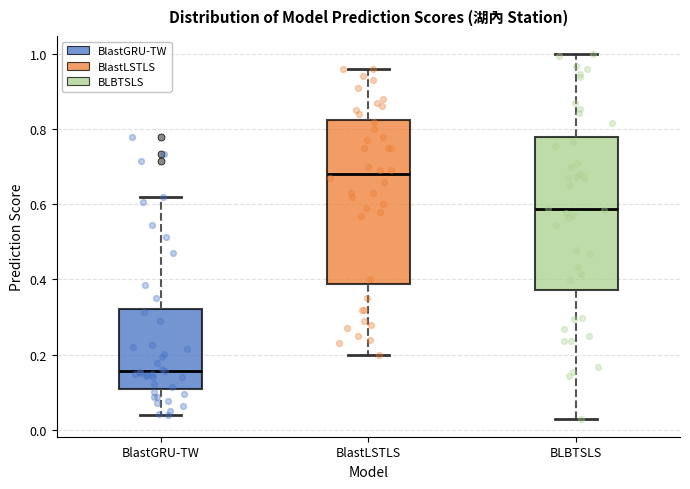

Reading left to right, read every box against the y-axis: the position of its median line, the range the box covers, and the ends of its whiskers. The values are not printed on the chart, so give them approximately, as read against the axis.

BlastGRU-TW: median 0.16, box 0.10 to 0.32, whiskers 0.04 to 0.62
BlastLSTLS: median 0.68, box 0.38 to 0.82, whiskers 0.20 to 0.96
BLBTSLS: median 0.58, box 0.38 to 0.78, whiskers 0.04 to 1.00